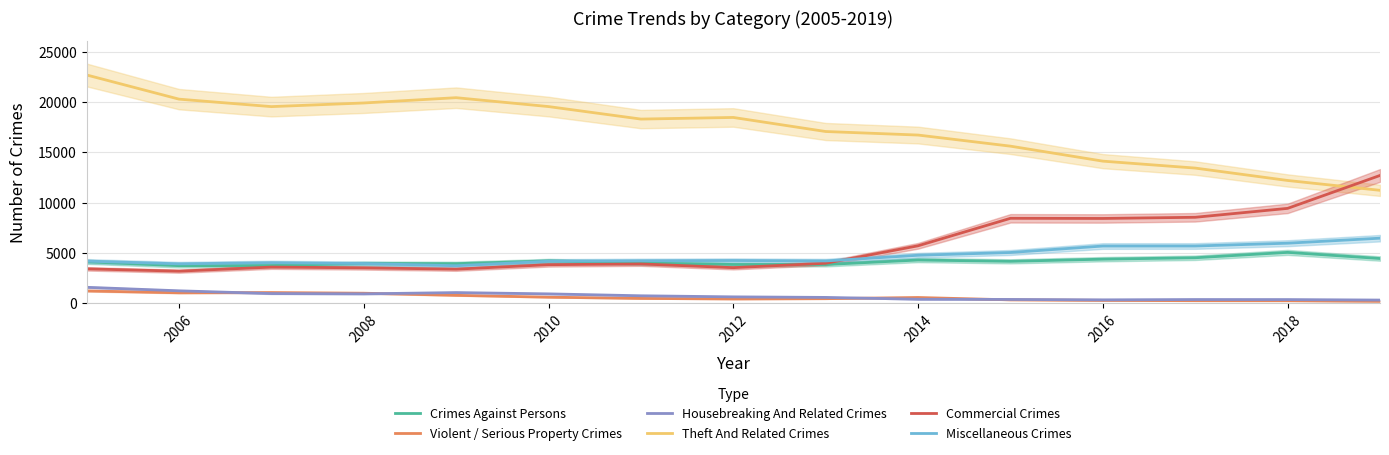

What is the highest value of the Theft And Related Crimes series?

22711